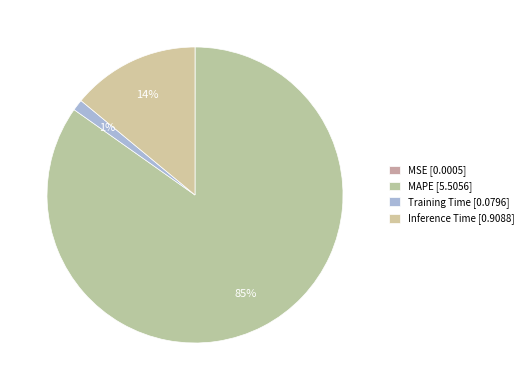

Count the number of slices in the pie.

4